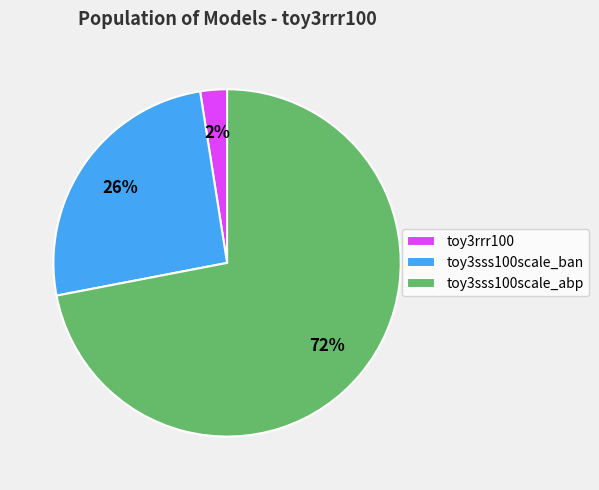

Count the number of slices in the pie.

3